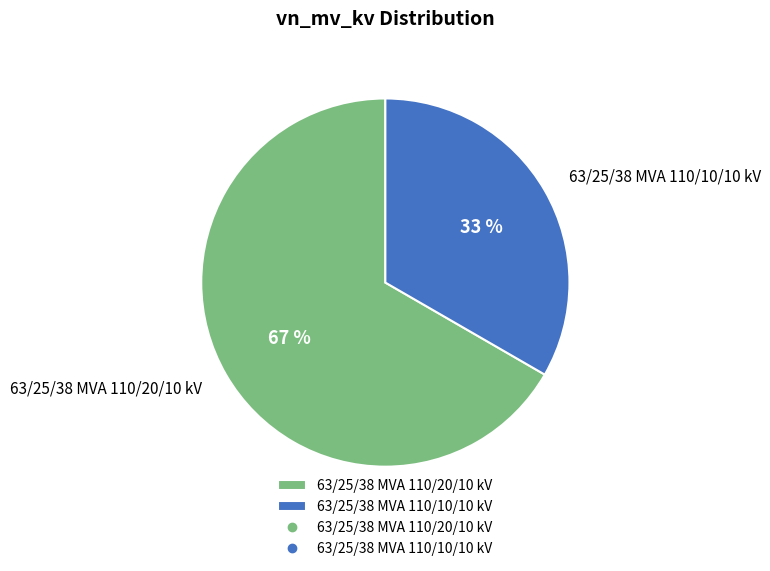

What is the ratio of the value at 63/25/38 MVA 110/10/10 kV to the value at 63/25/38 MVA 110/20/10 kV?

0.5